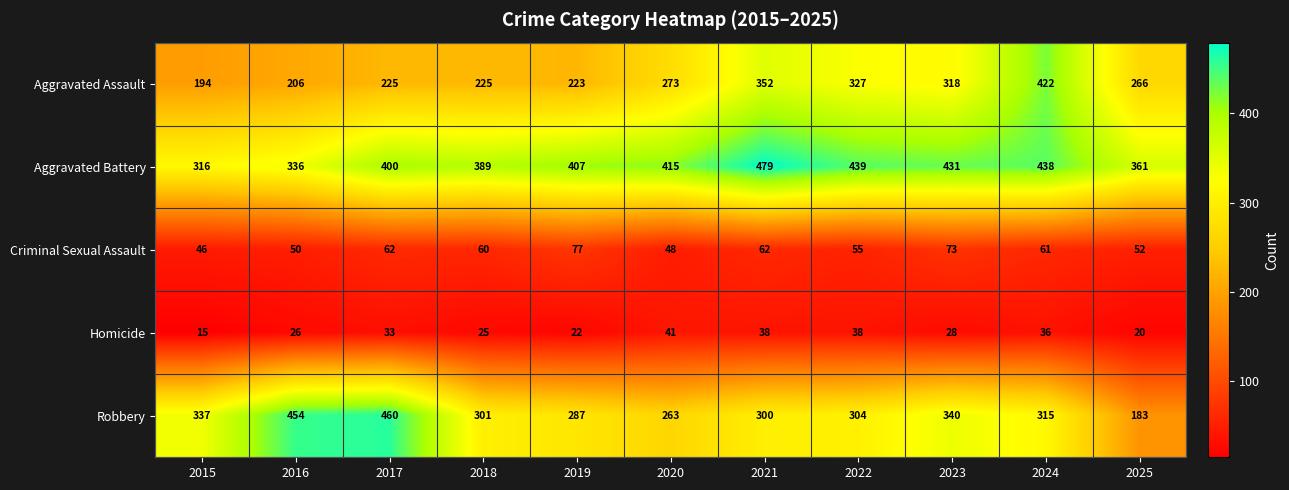

Which category has the lowest value in the Aggravated Battery series?

2015